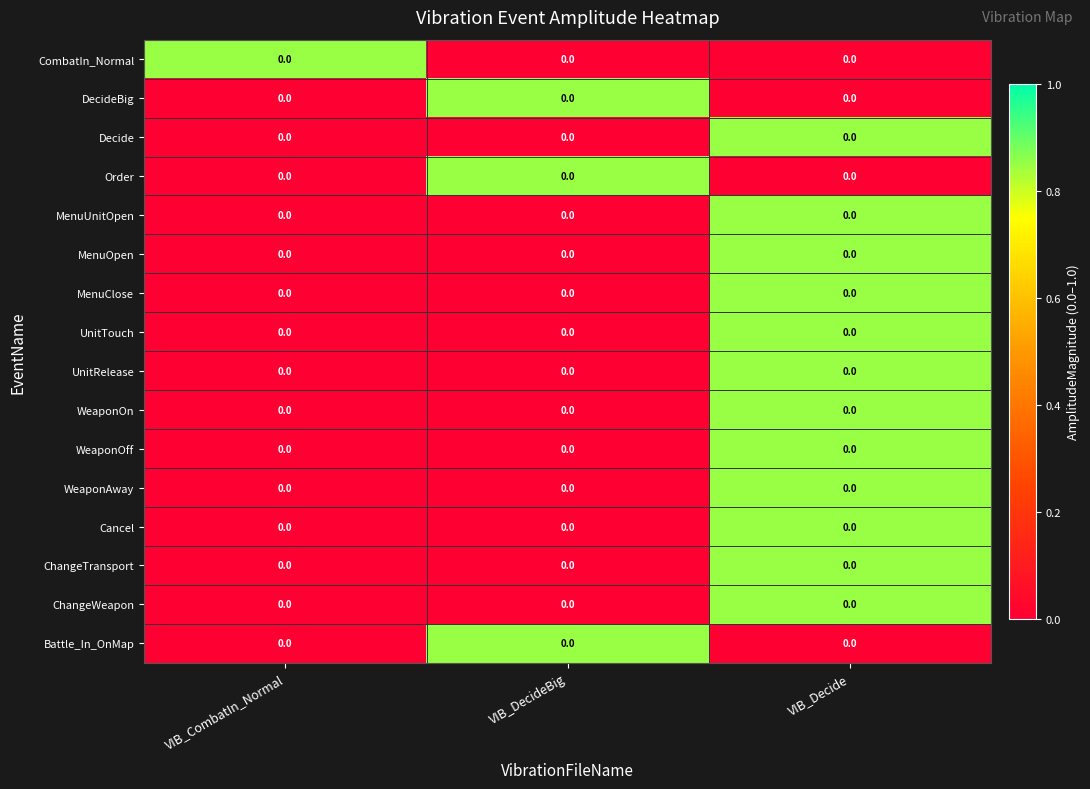

The MenuClose series shows 0.0 at VIB_CombatIn_Normal. True or false?

True